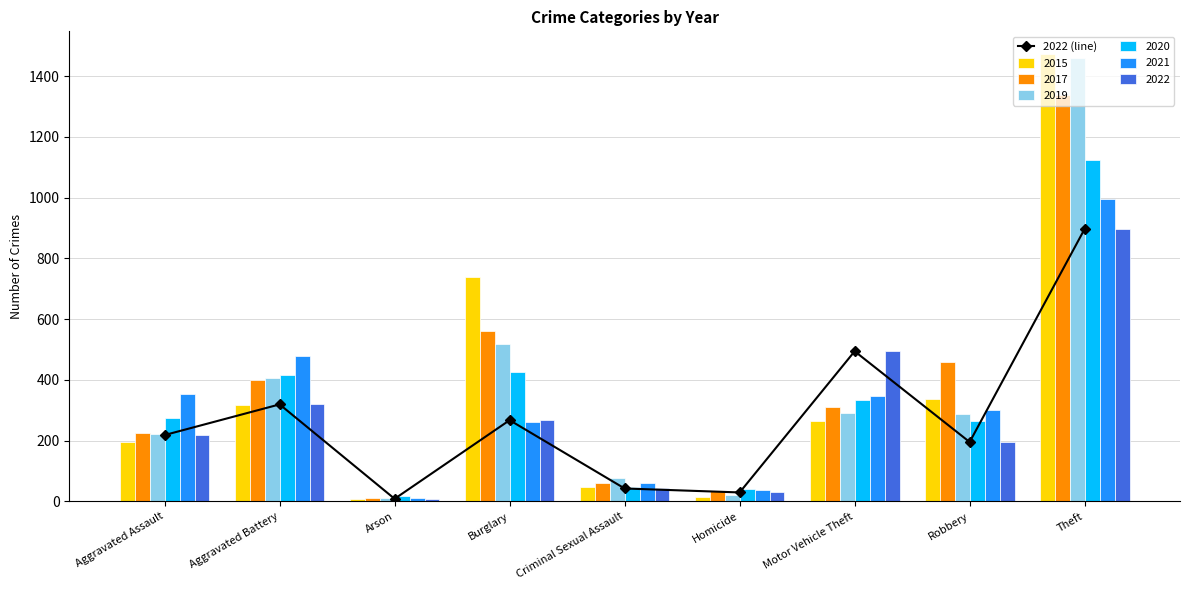

What is the label of the 2nd bar from the left?

Aggravated Battery